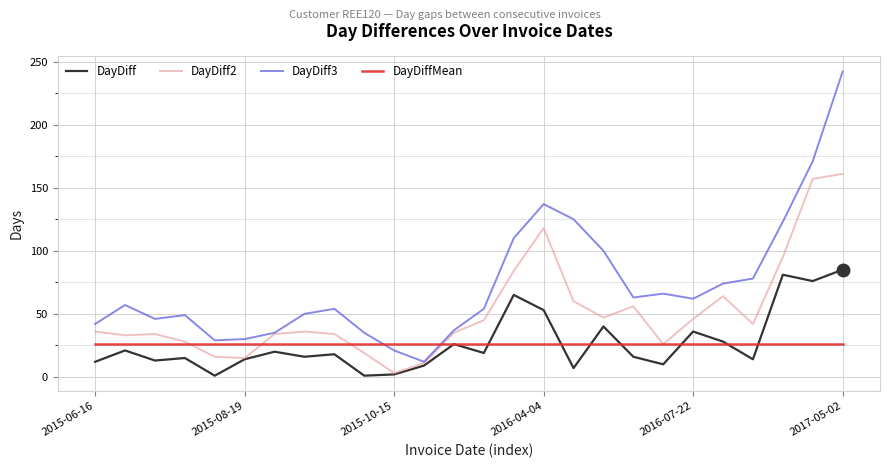

Rank the series by their maximum value, from lowest to highest.

DayDiffMean, DayDiff, DayDiff2, DayDiff3